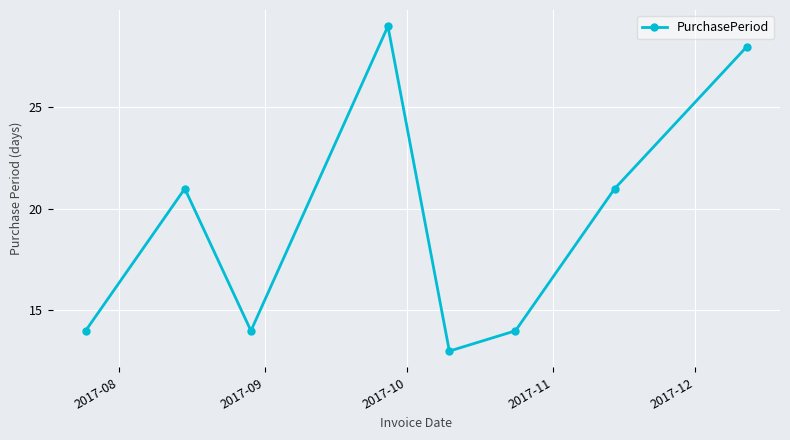

What is the value of the 2nd point from the left?

21